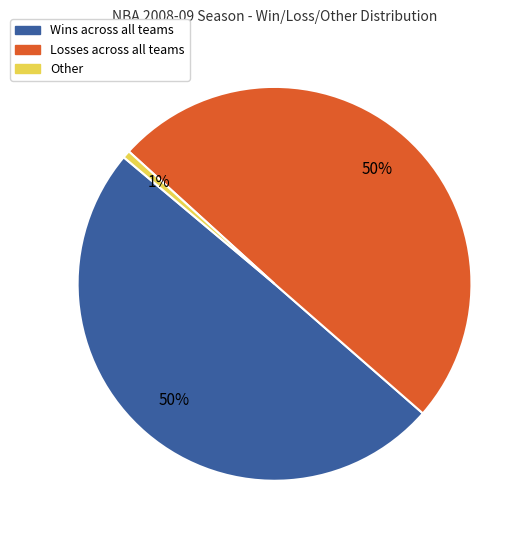

To the nearest percent, what is the average slice percentage?

33%